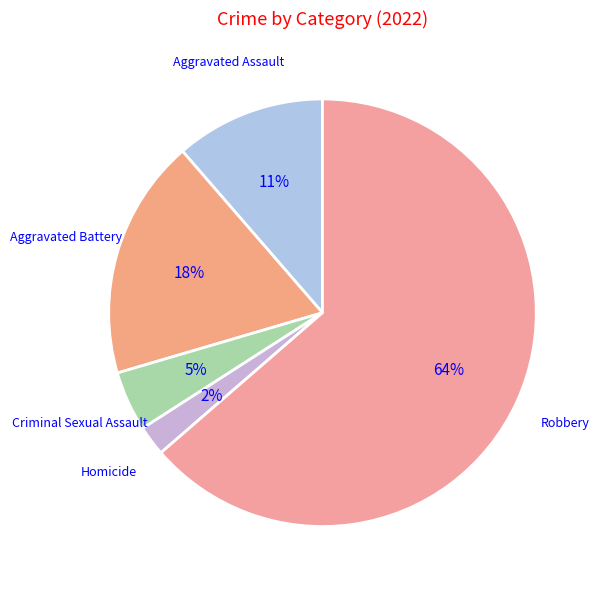

To the nearest percent, what is the difference between the largest and smallest slice percentages?

61%